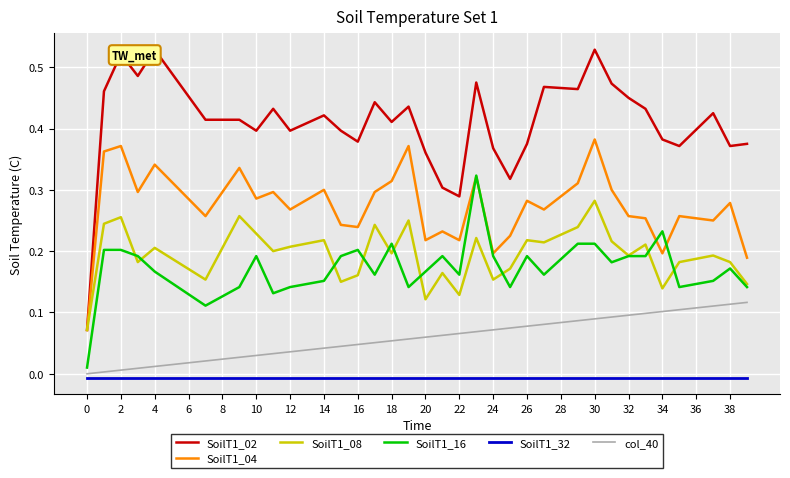

List the series in order of their peak value, highest first.

SoilT1_02, SoilT1_04, SoilT1_16, SoilT1_08, col_40, SoilT1_32